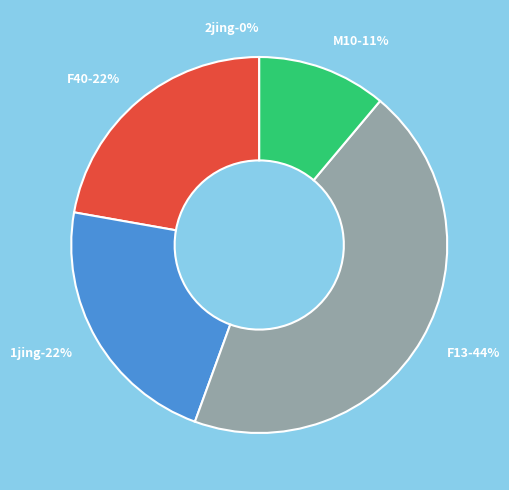

To the nearest percent, what portion does 1jing represent?

22%